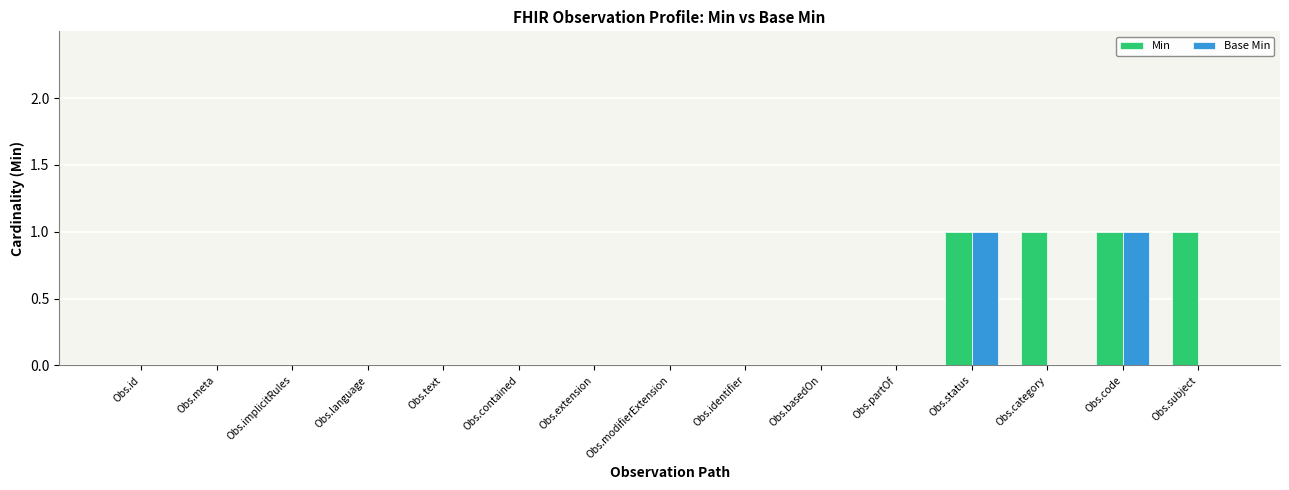

How many series are shown in this chart?

2